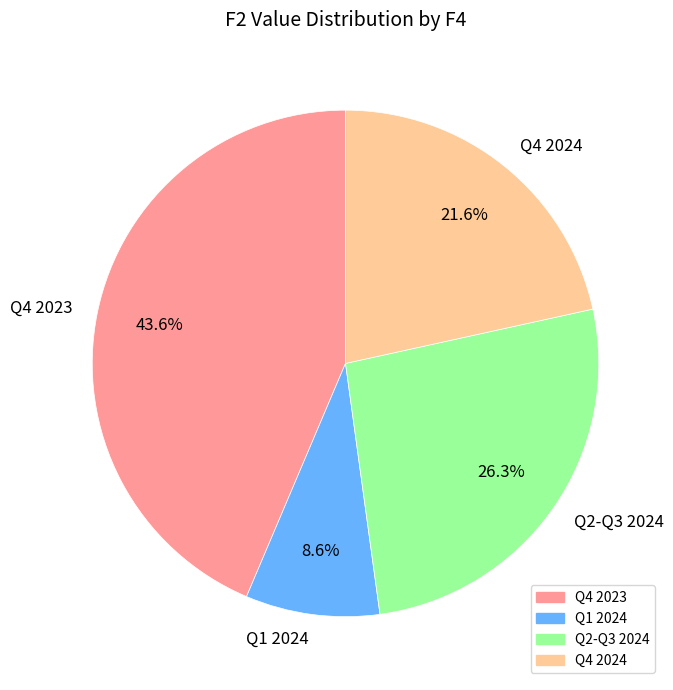

Does Q1 2024 represent more than half of the total?

No